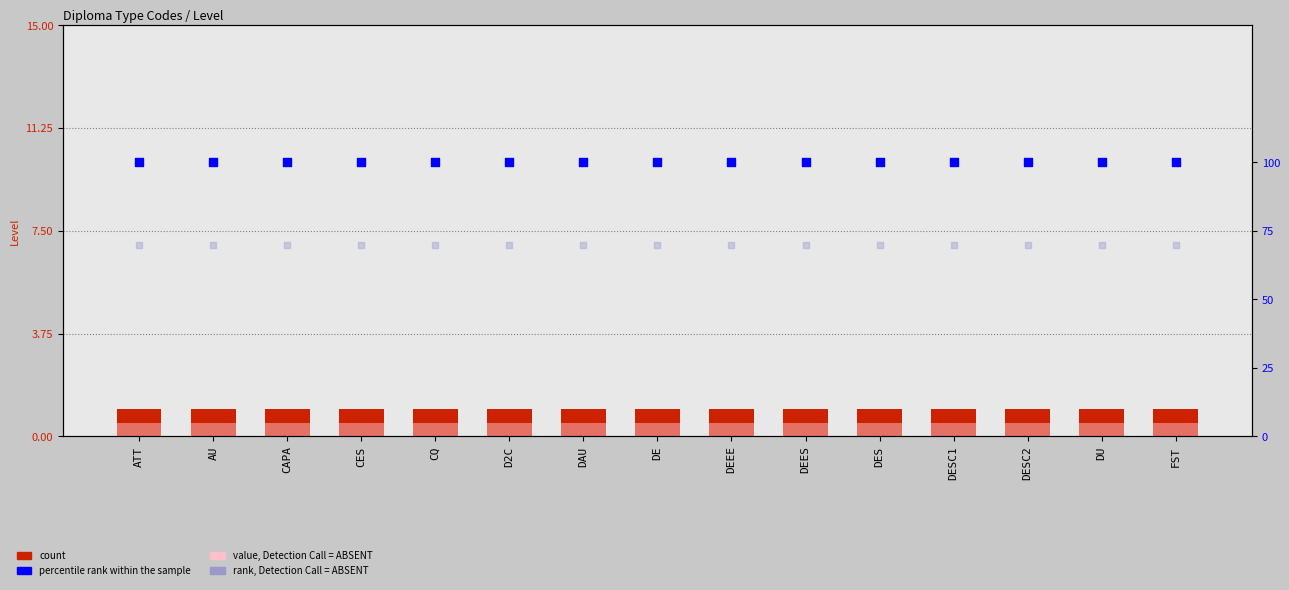

At which category is the sum across all series the highest?

ATT